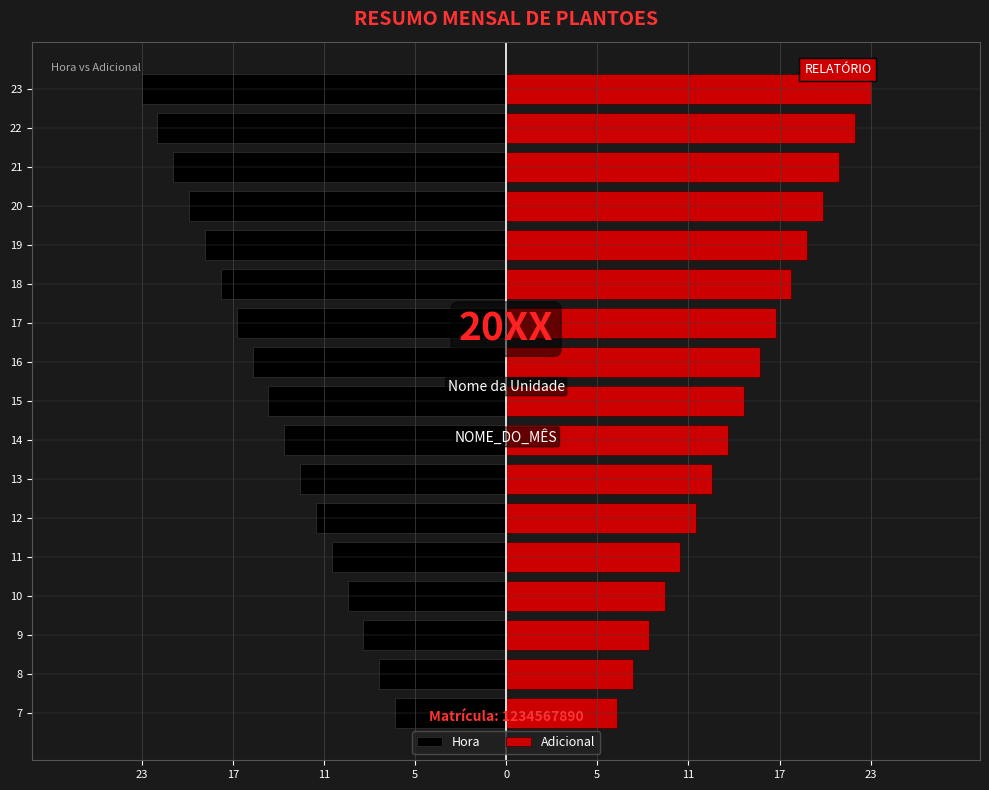

How many categories are shown in the chart?

17